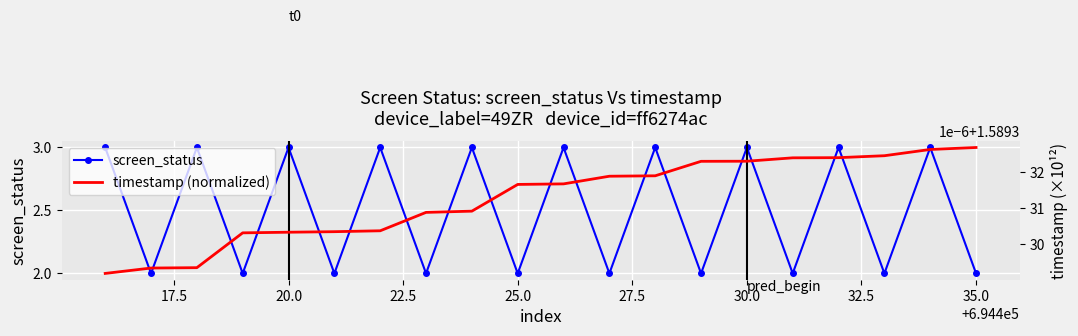

Is it true that screen_status equals 2 at 30.0?

False